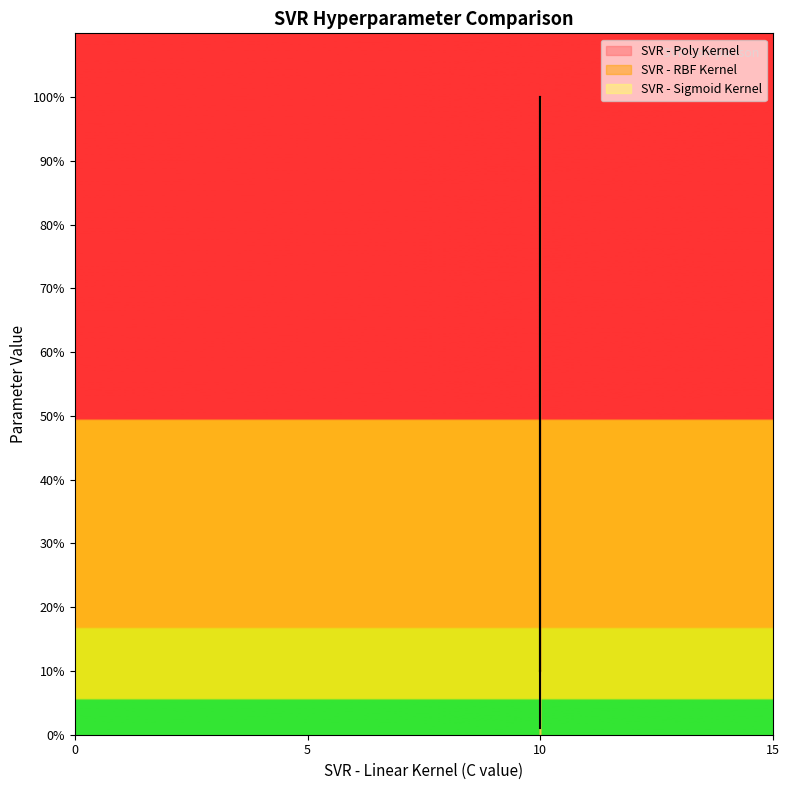

Is this an area chart (filled region under the line)?

No